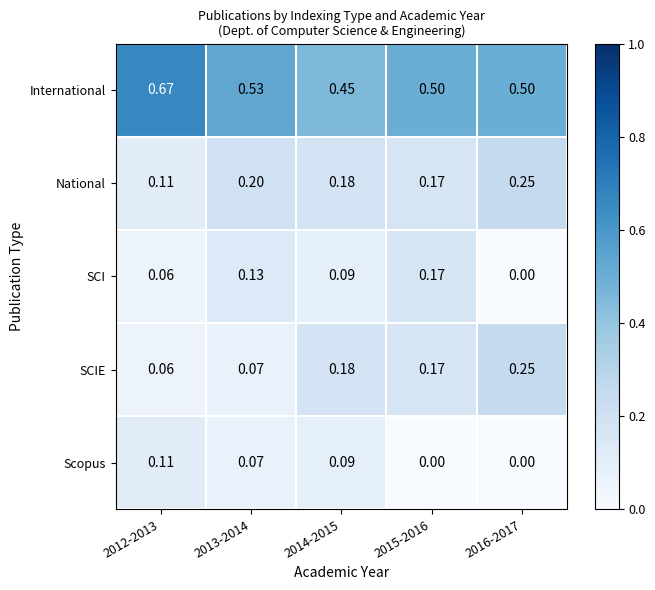

Is the value of National at 2013-2014 greater than the value of SCI at 2016-2017?

Yes